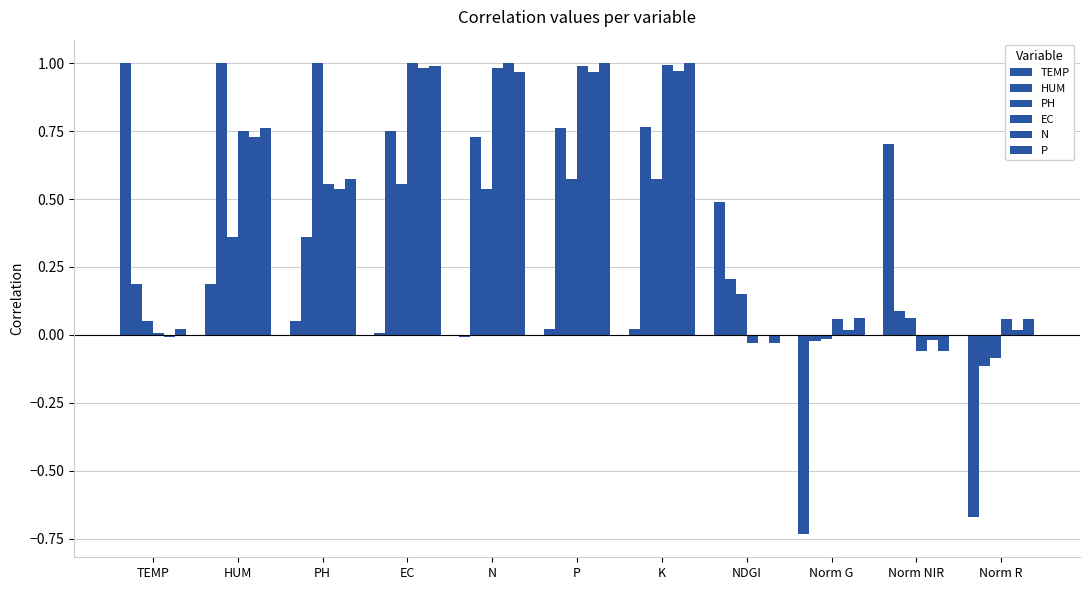

Between EC and TEMP, which is larger?

TEMP